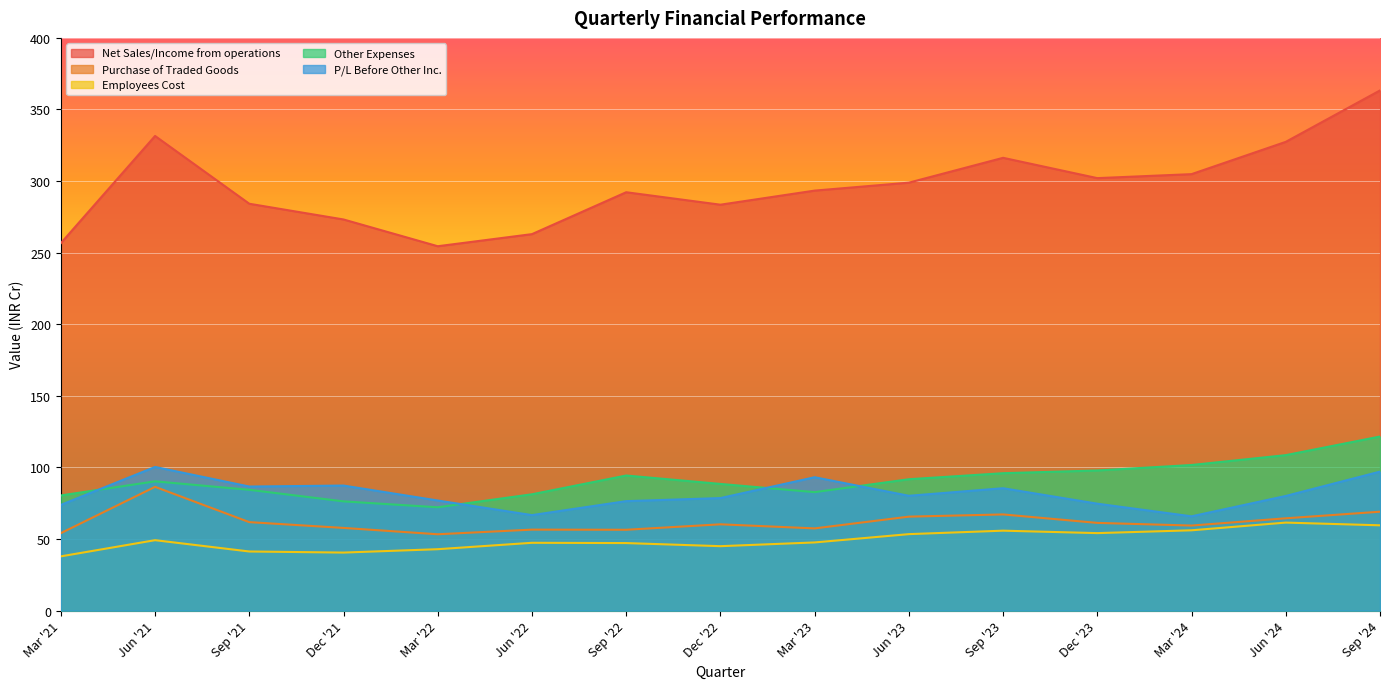

What is the approximate value of P/L Before Other Inc. at Dec '22?

78.6